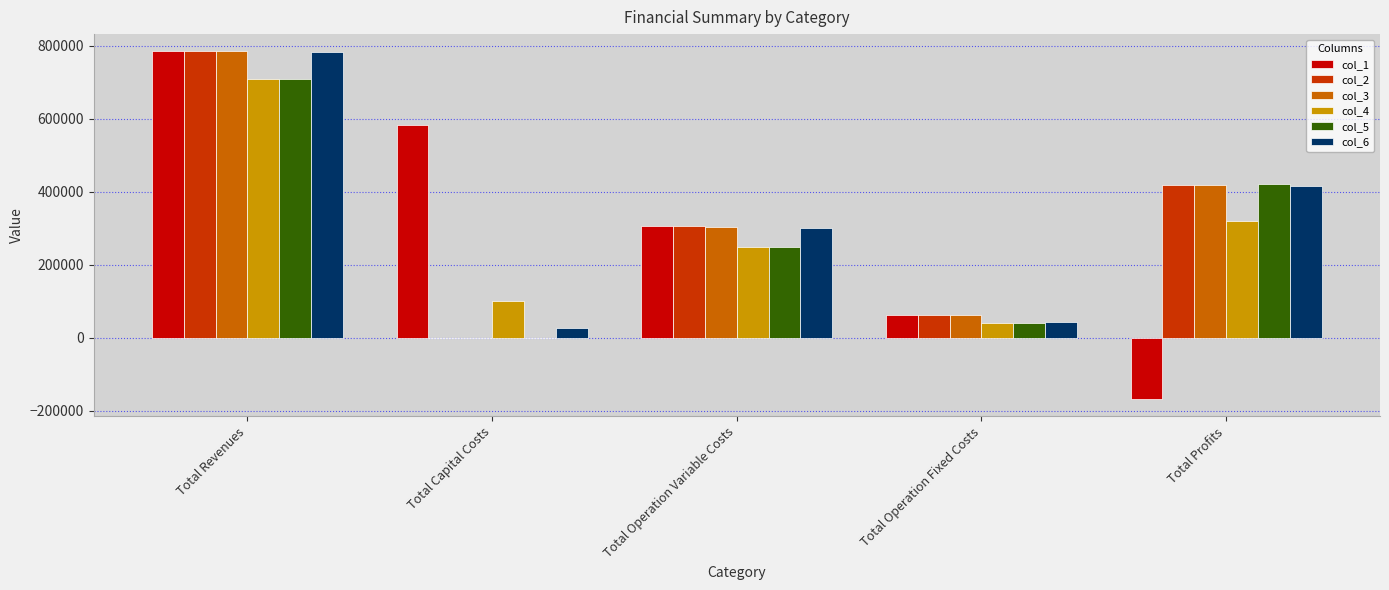

What is the sum of the col_2 values at Total Capital Costs and Total Profits?

417042.2